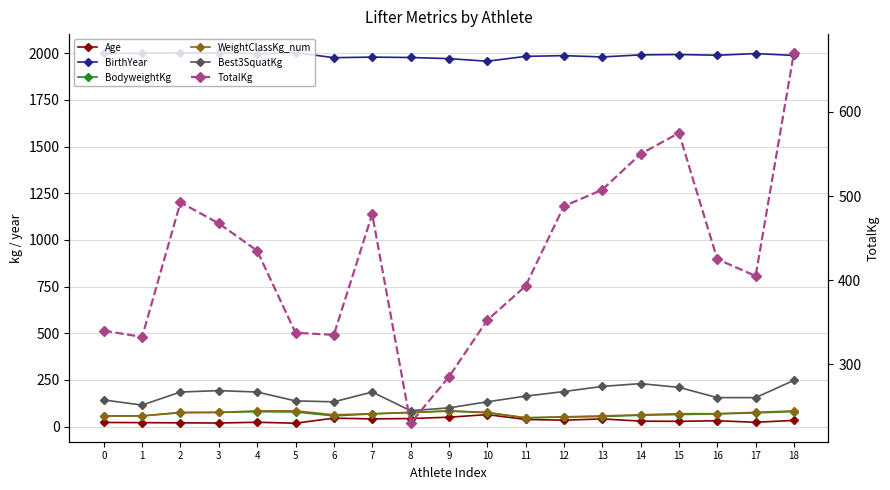

At how many categories does at least one series exceed 1354?

19